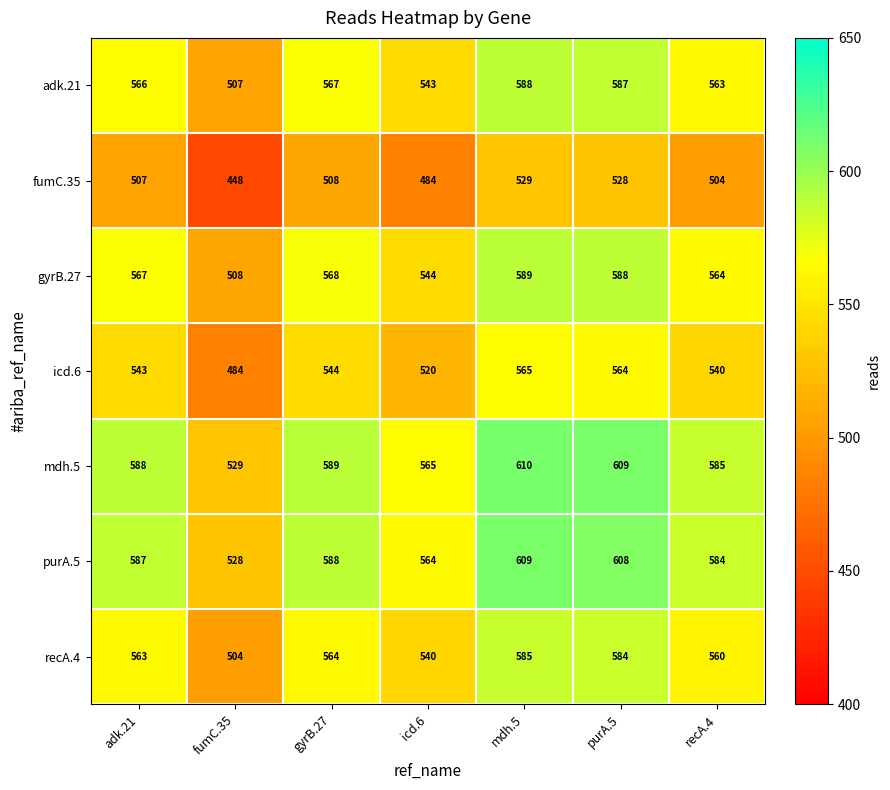

At how many categories does at least one series exceed 567?

5